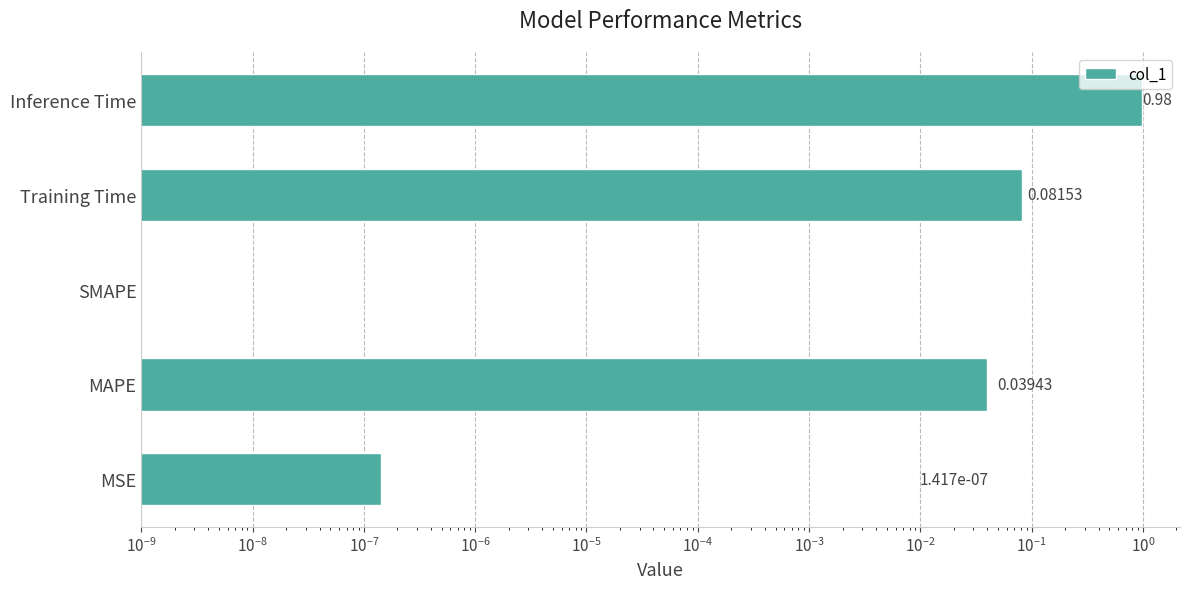

How many distinct data groups are displayed?

1